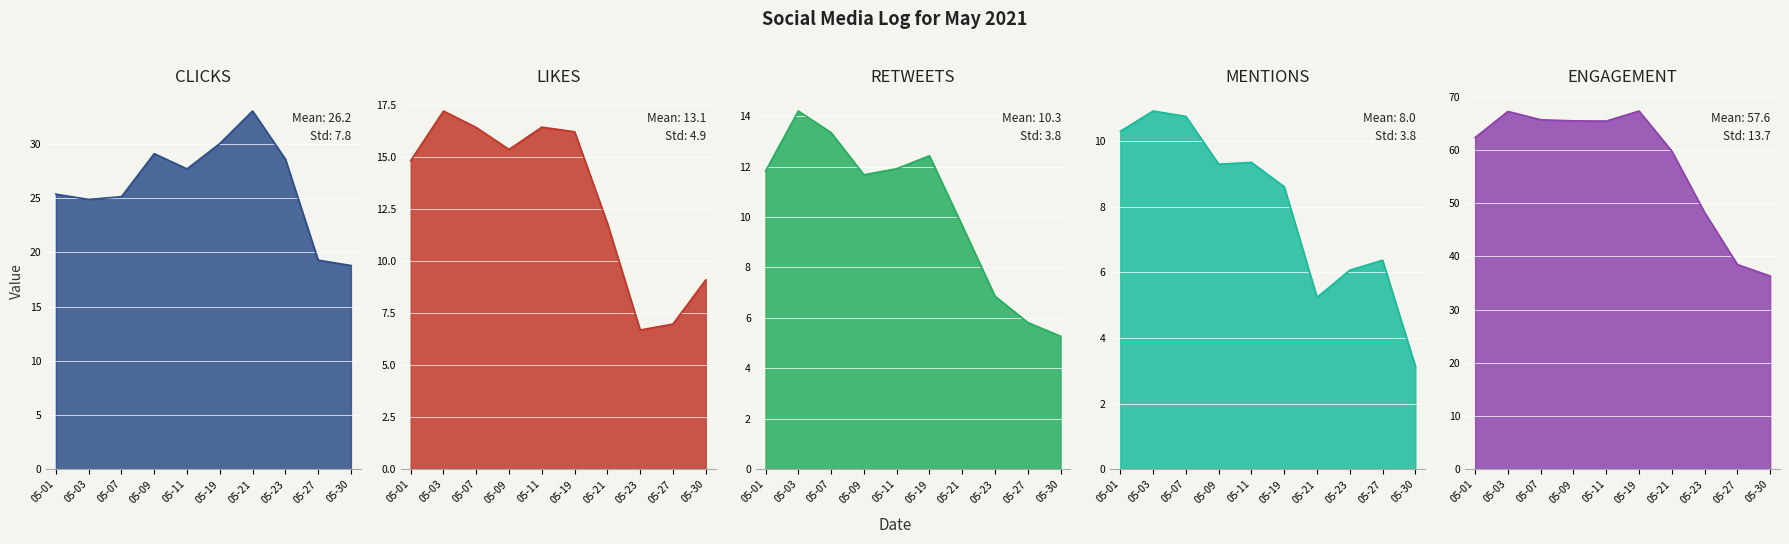

Which series changed the most between 05-01 and 05-30?

ENGAGEMENT